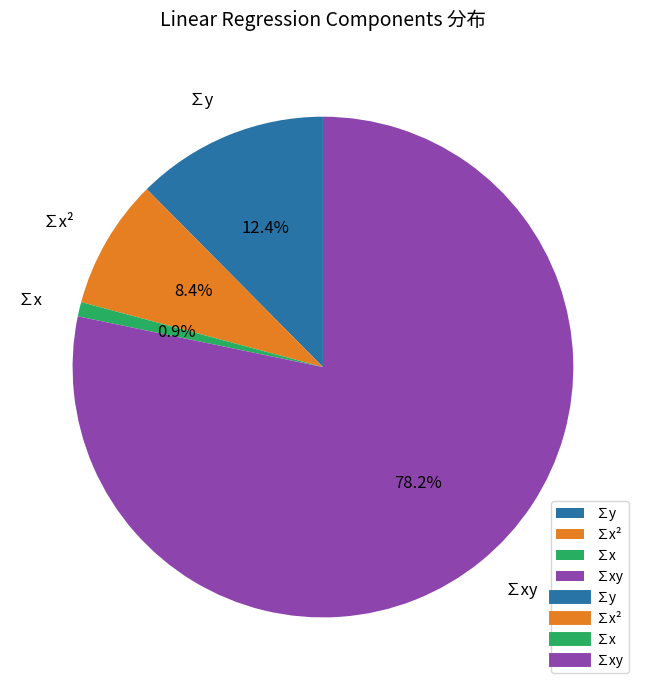

How many slices are in this pie chart?

4